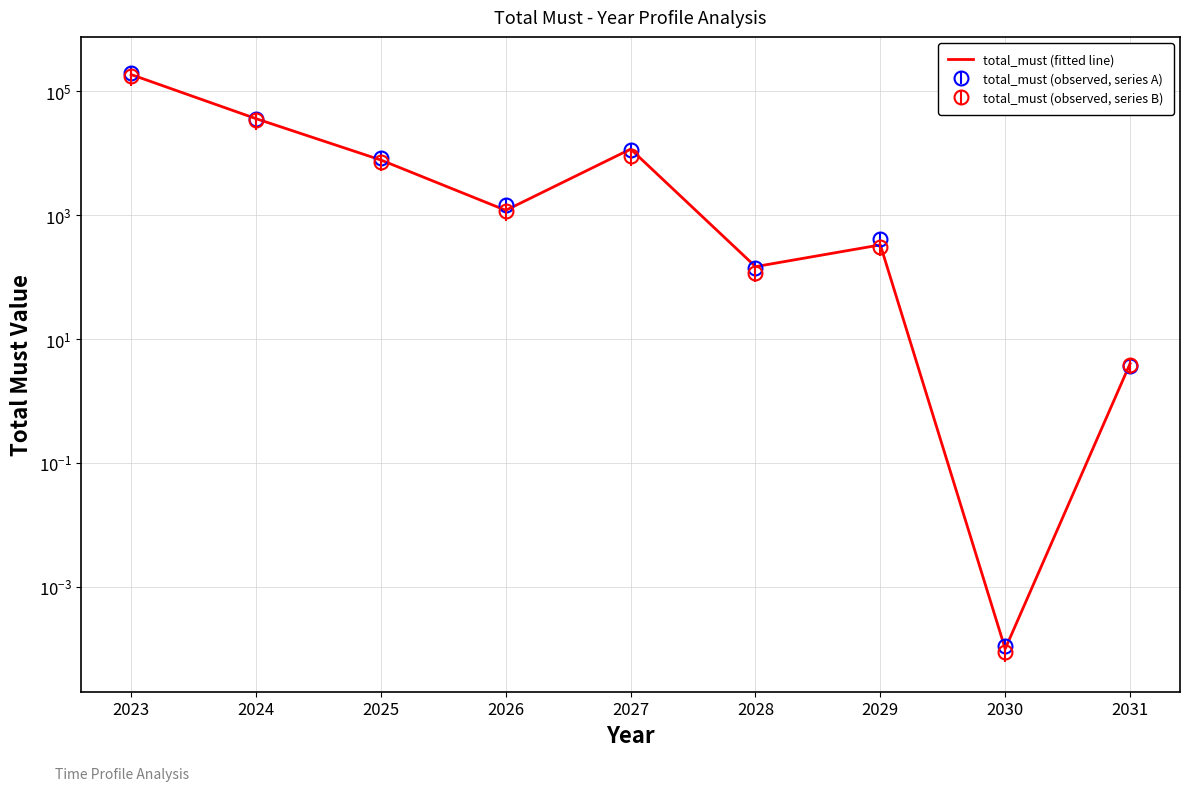

List the labels in order of value, smallest first.

2030, 2031, 2028, 2029, 2026, 2025, 2027, 2024, 2023